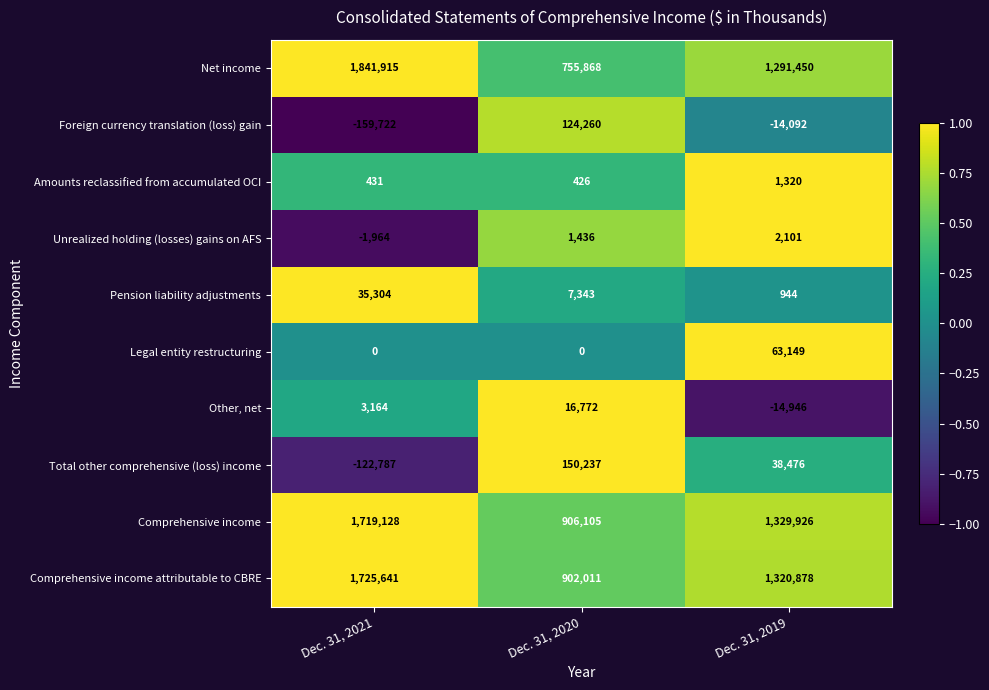

How many values in the Other, net series are below 3164?

1